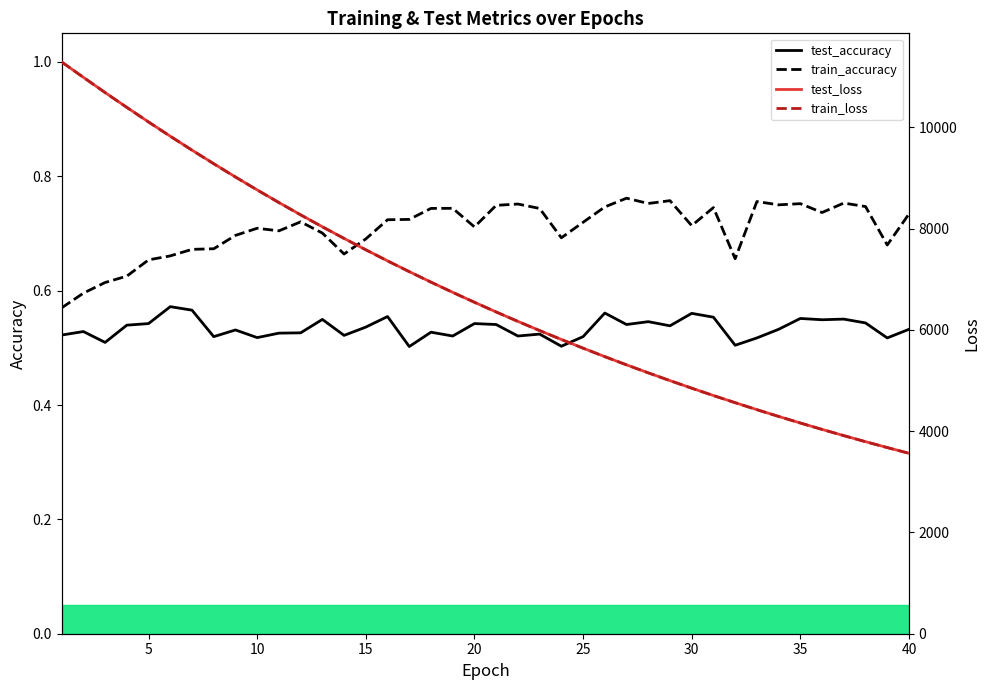

The value of test_accuracy at 25 is 0.8. True or false?

False